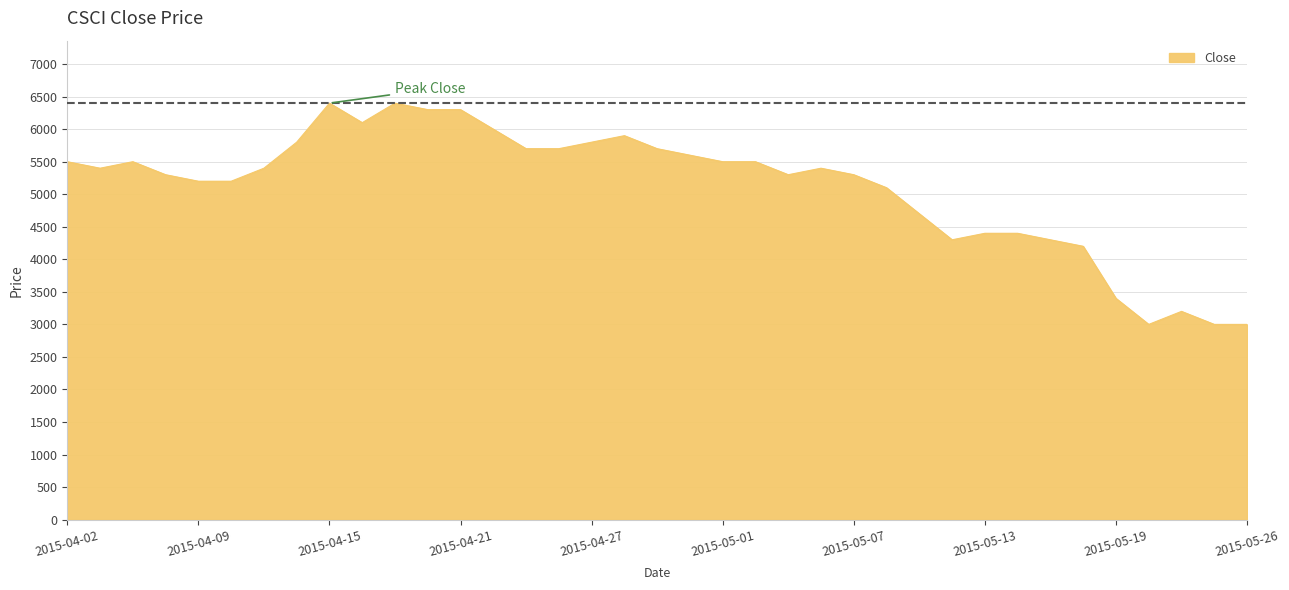

What is the difference between the maximum and minimum values?

3400